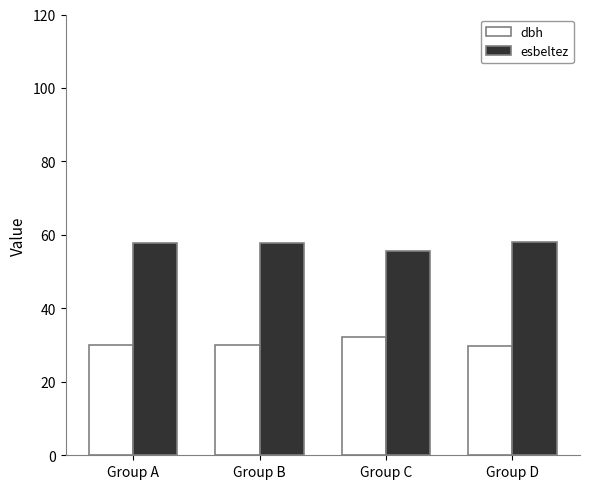

What are all the series names shown in the legend?

dbh, esbeltez